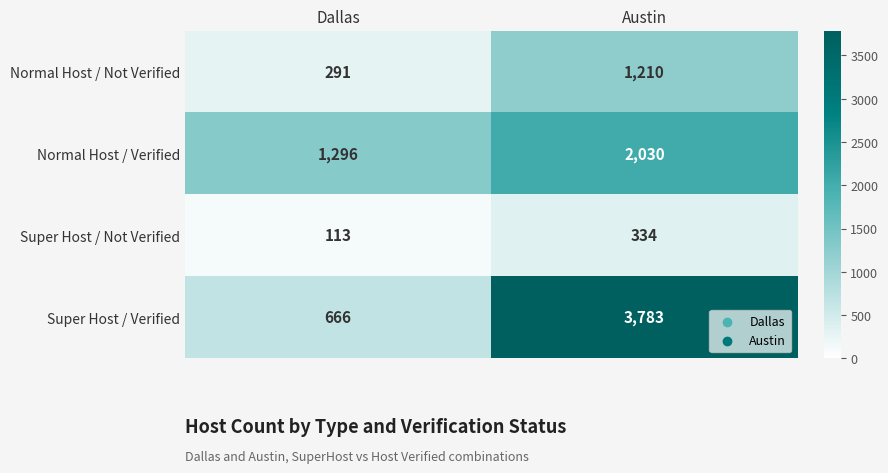

What is the average value of the Super Host / Not Verified series?

224